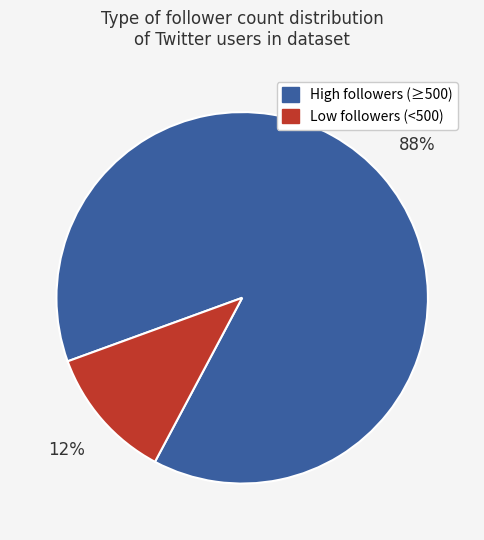

The Low followers (<500) slice represents 3% of the pie. True or false?

False